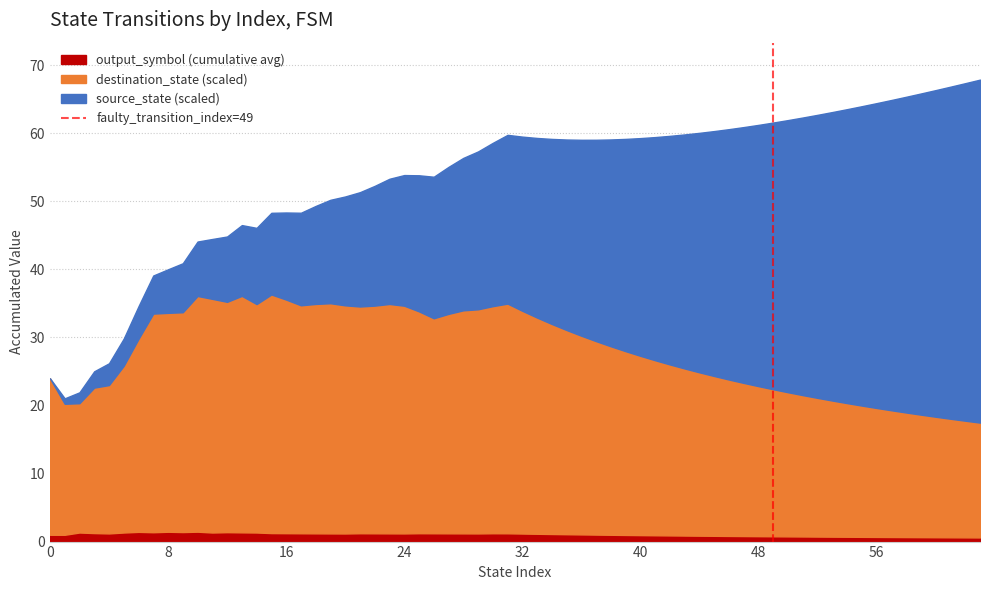

Does the chart display data point markers on the line(s)?

No